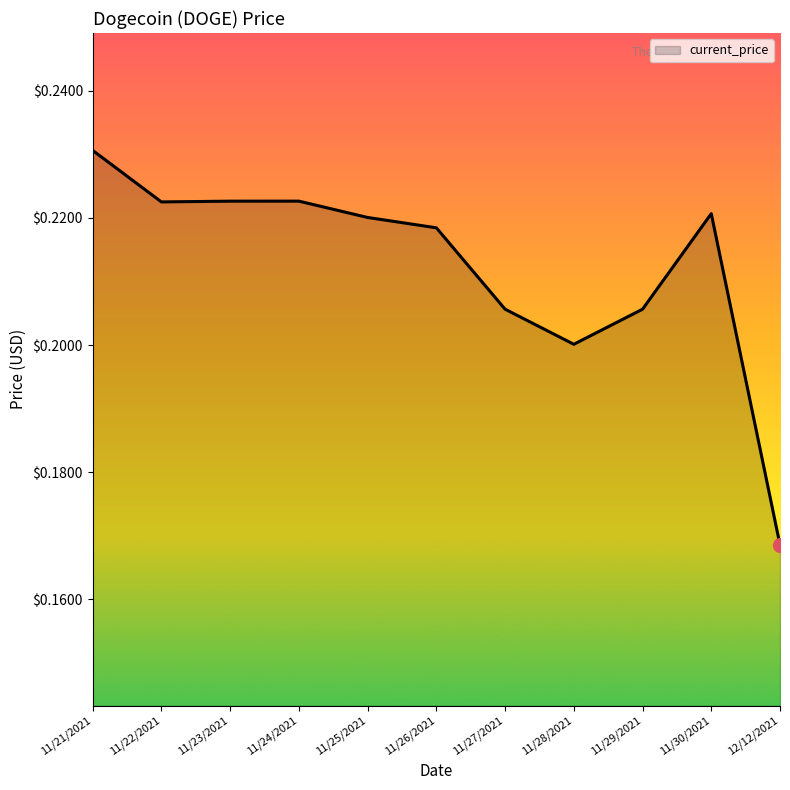

The value at 11/21/2021 is 0.2. True or false?

True